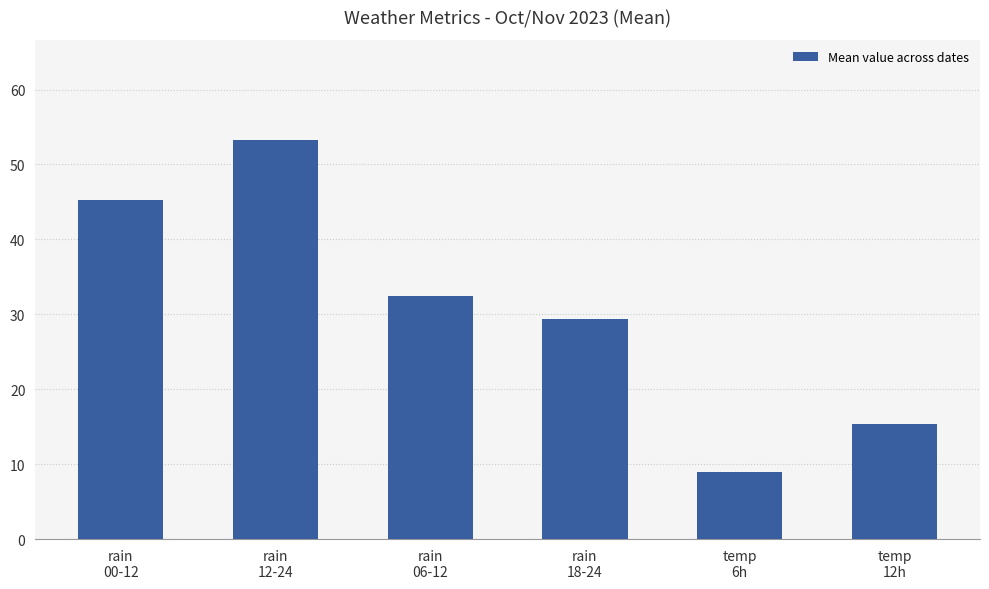

List the labels in order of value, largest first.

rain
12-24, rain
00-12, rain
06-12, rain
18-24, temp
12h, temp
6h